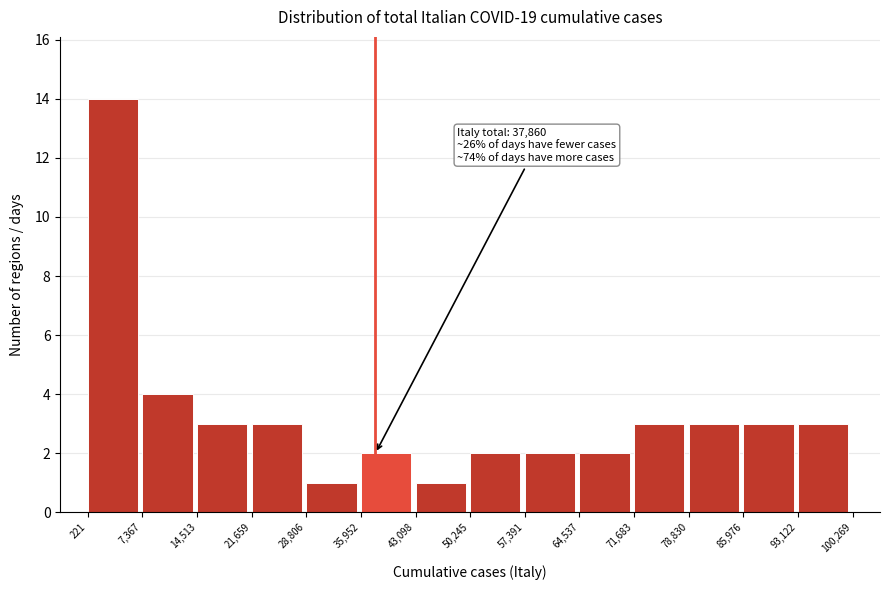

Which range on the x-axis has the tallest bar?

221 to 7,367